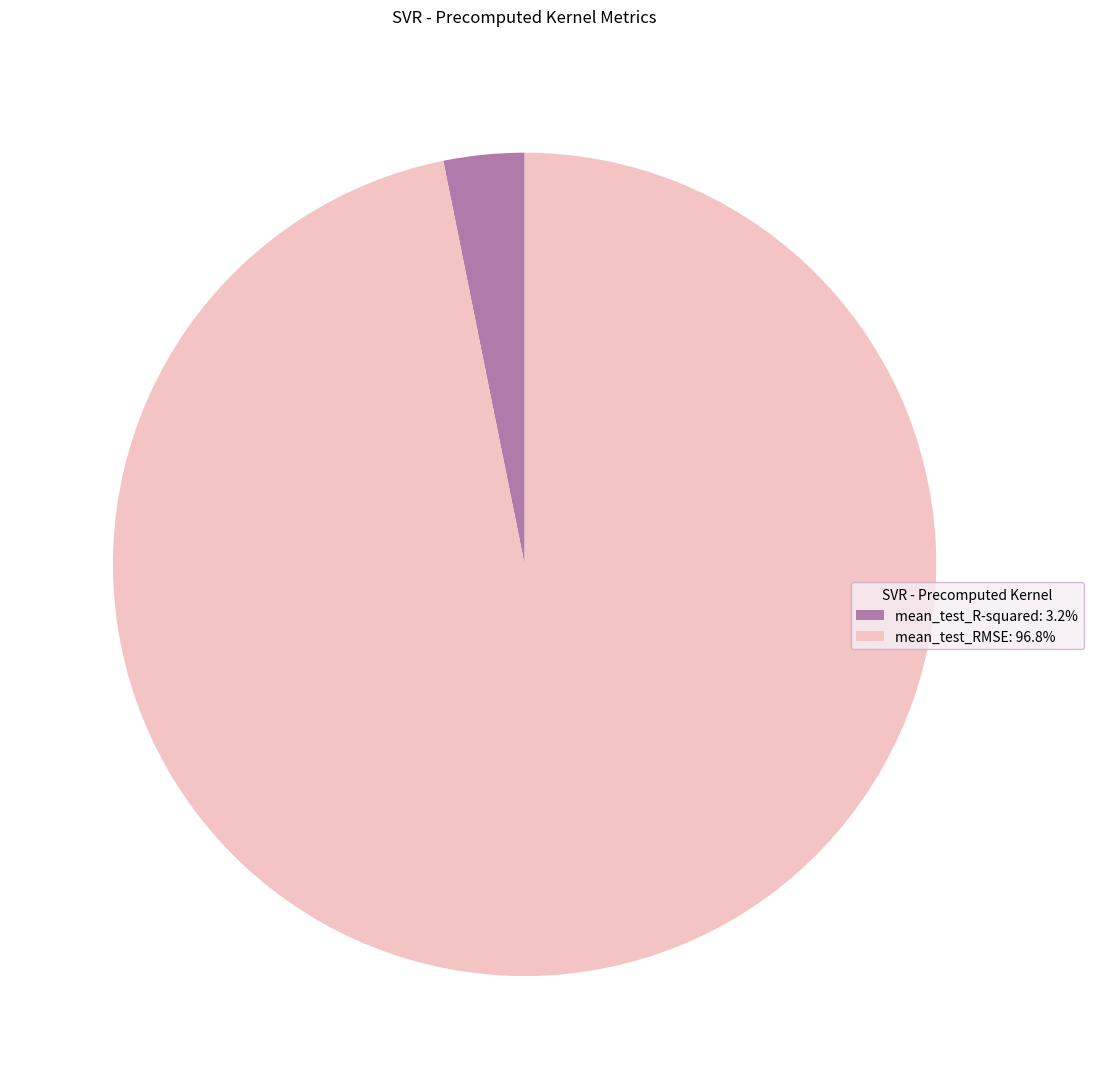

Is the sum of mean_test_RMSE: 96.8% and mean_test_R-squared: 3.2% greater than half?

Yes